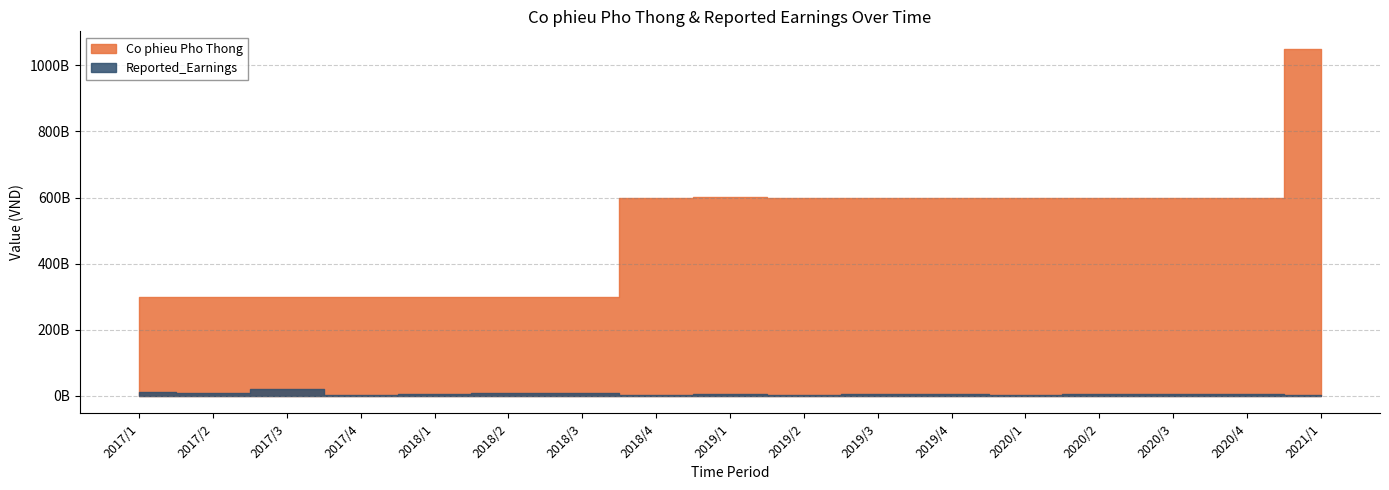

What is the difference between the maximum and second lowest values in the Co phieu Pho Thong series?

750000000000